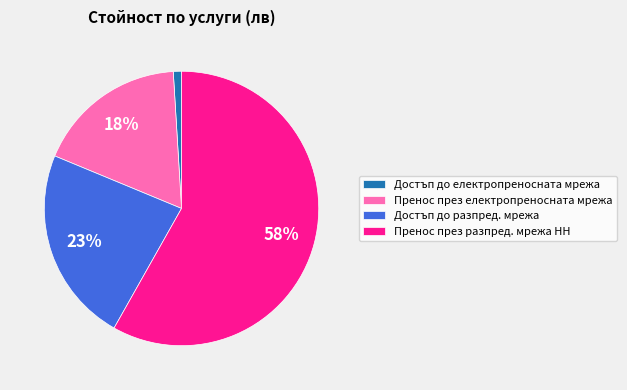

Which has a higher value, Пренос през разпред. мрежа НН or Достъп до разпред. мрежа?

Пренос през разпред. мрежа НН